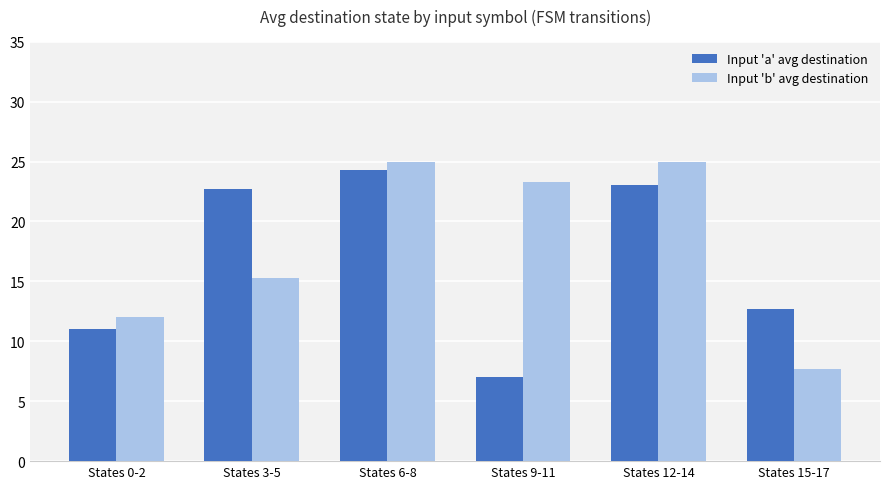

What are all the series names shown in the legend?

Input 'a' avg destination, Input 'b' avg destination